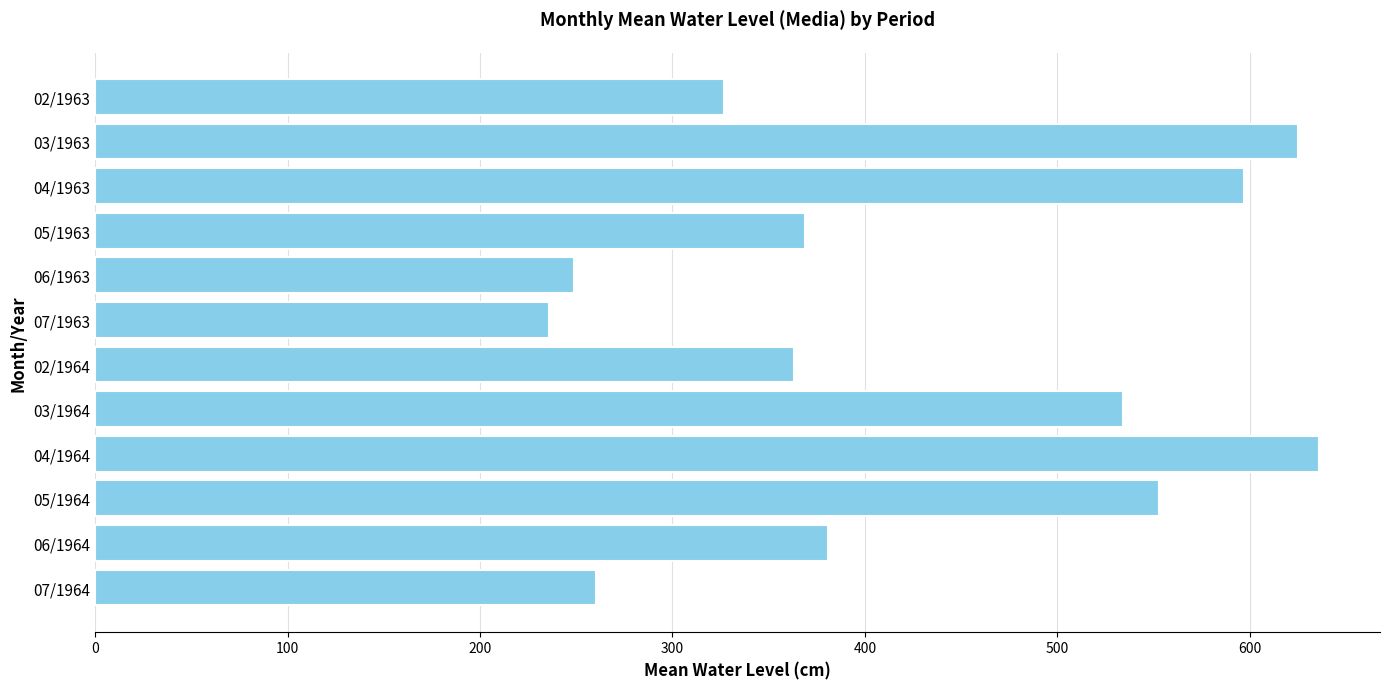

What is the smallest value displayed?

236